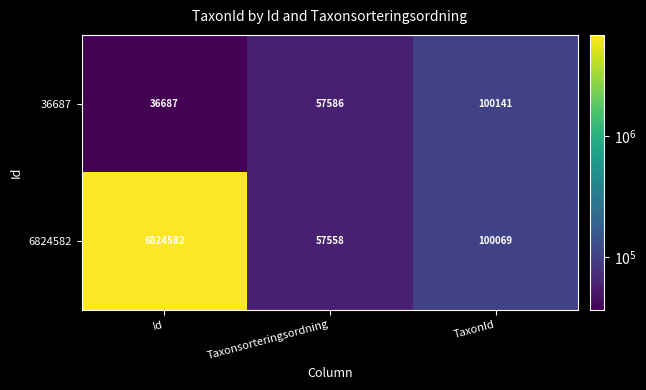

Reading left to right, what are all the values shown in this chart?

36687: 36687	57586	100141
6824582: 6824582	57558	100069